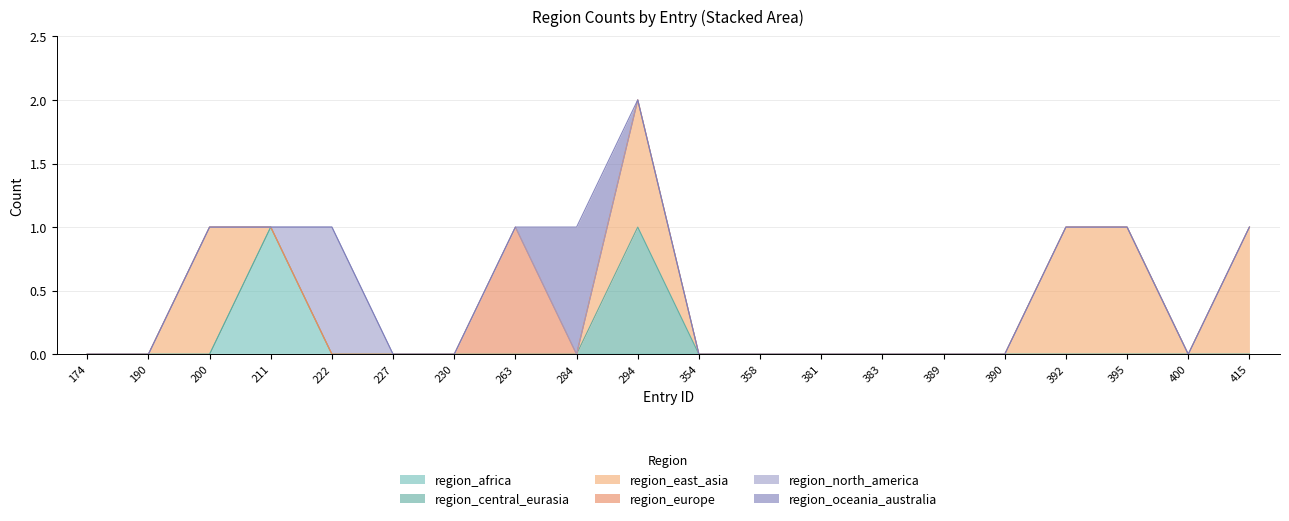

Between 389 and 395, which series saw the biggest shift?

region_east_asia